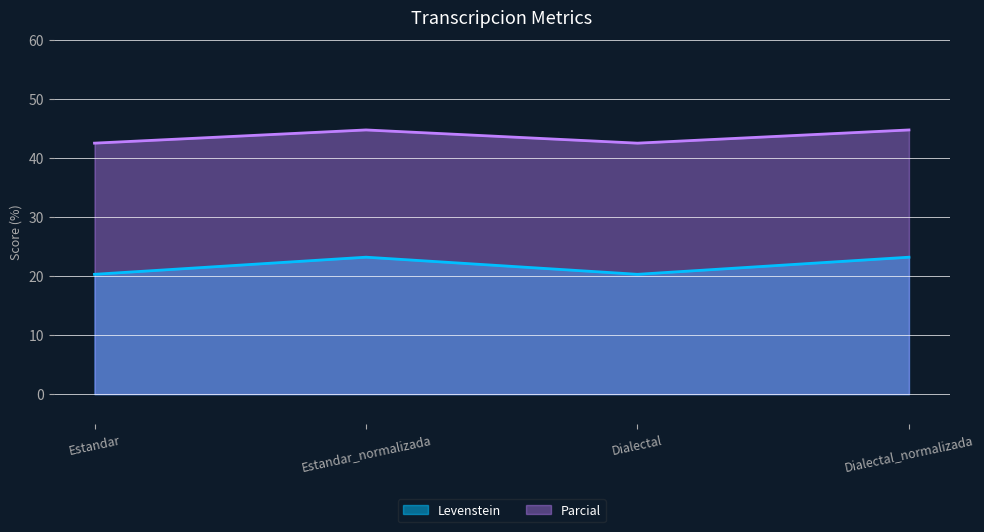

What is the average value of the Levenstein series?

21.7